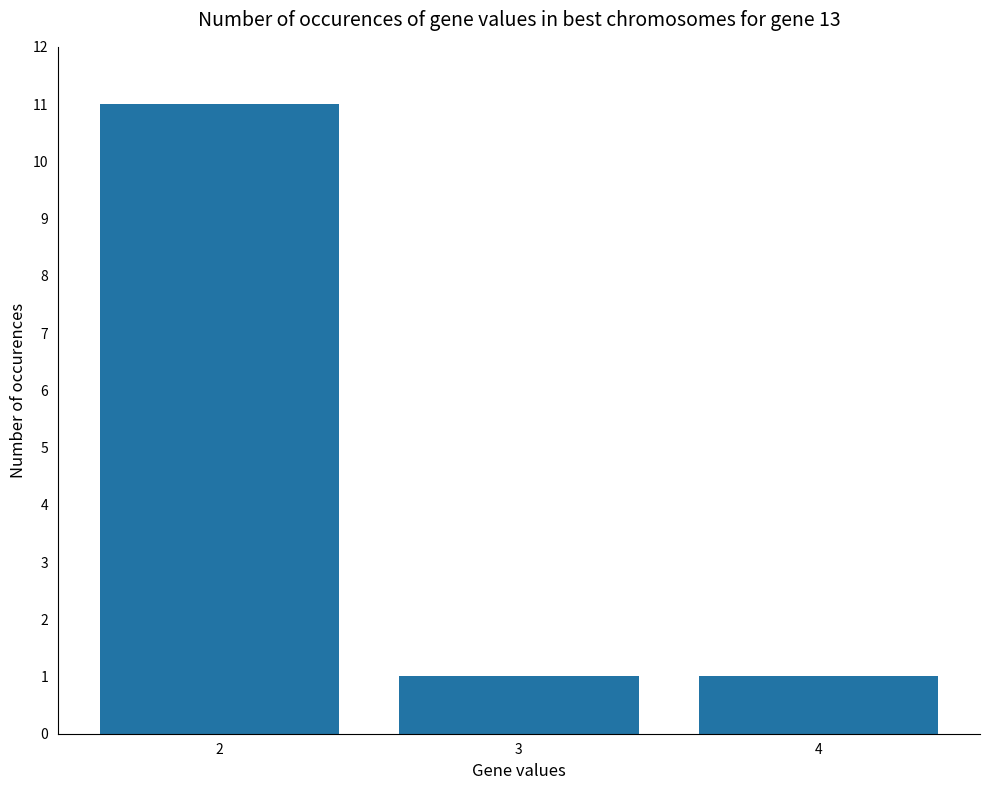

Does the chart contain stacked bars?

No